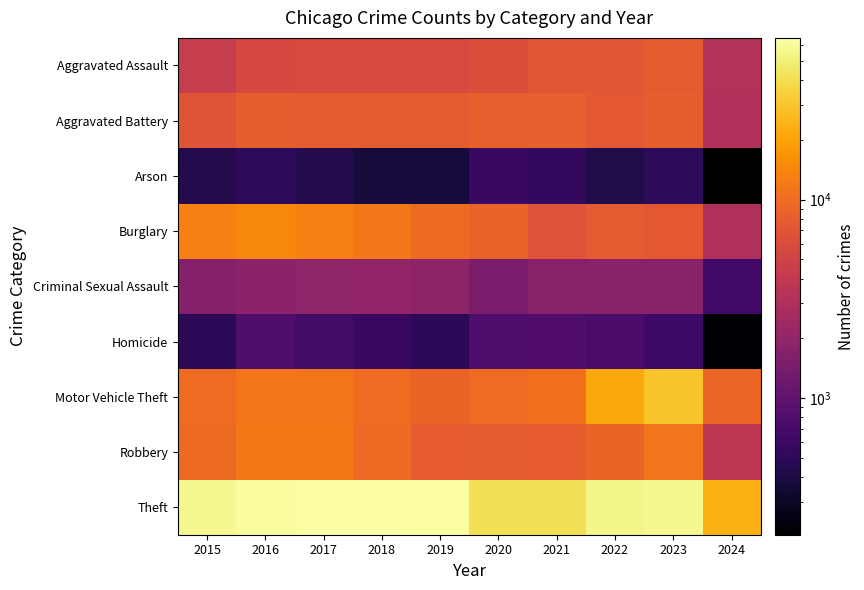

What is the difference between the highest and lowest values at 2017?

63942